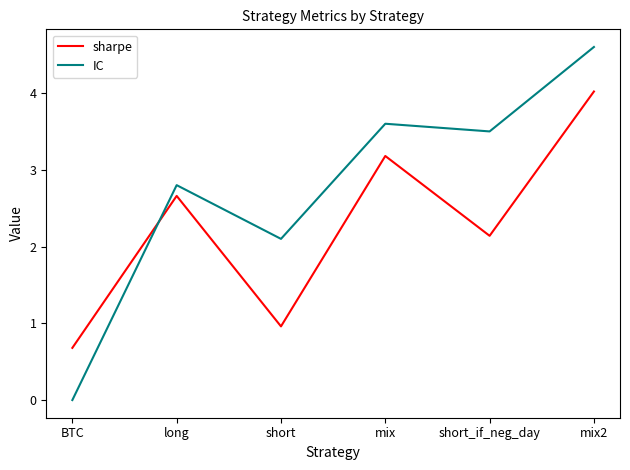

How many values in the sharpe series exceed 2?

4